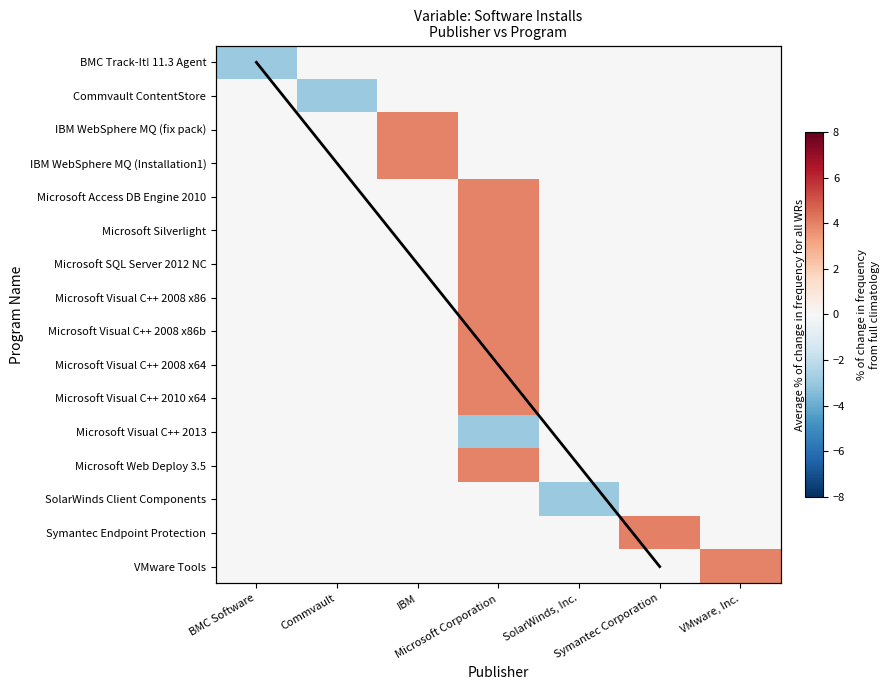

What is the sum of all SolarWinds Client Components values?

-3.0